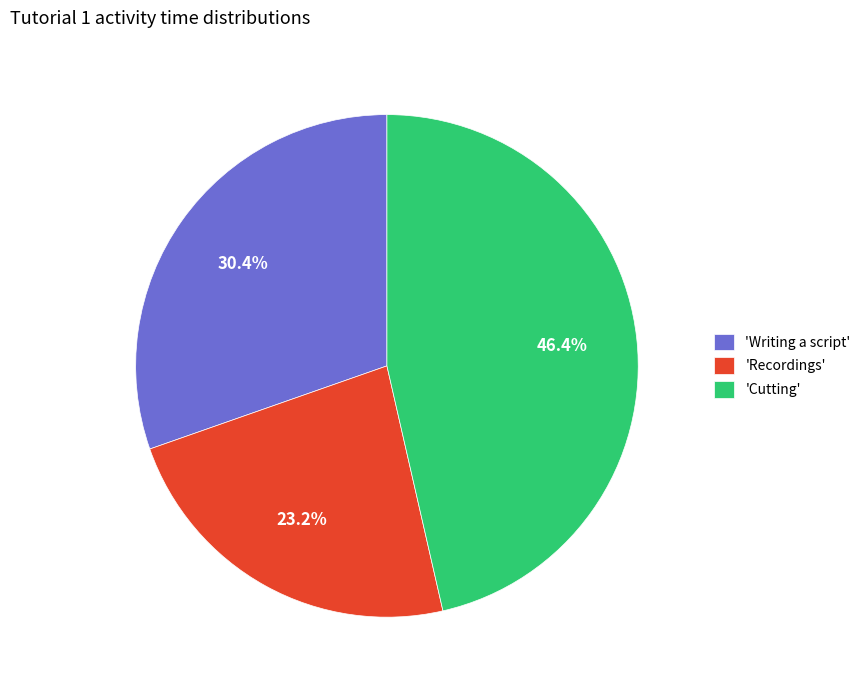

Does any single category account for the majority?

No